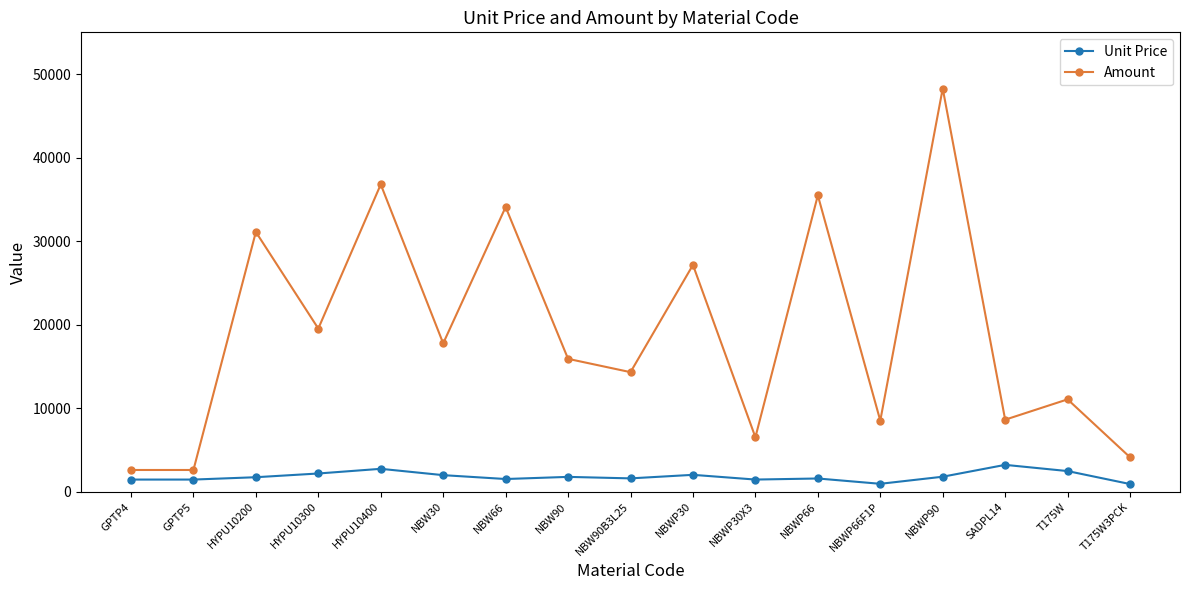

True or false: Unit Price has more than 0 interior local peaks.

True